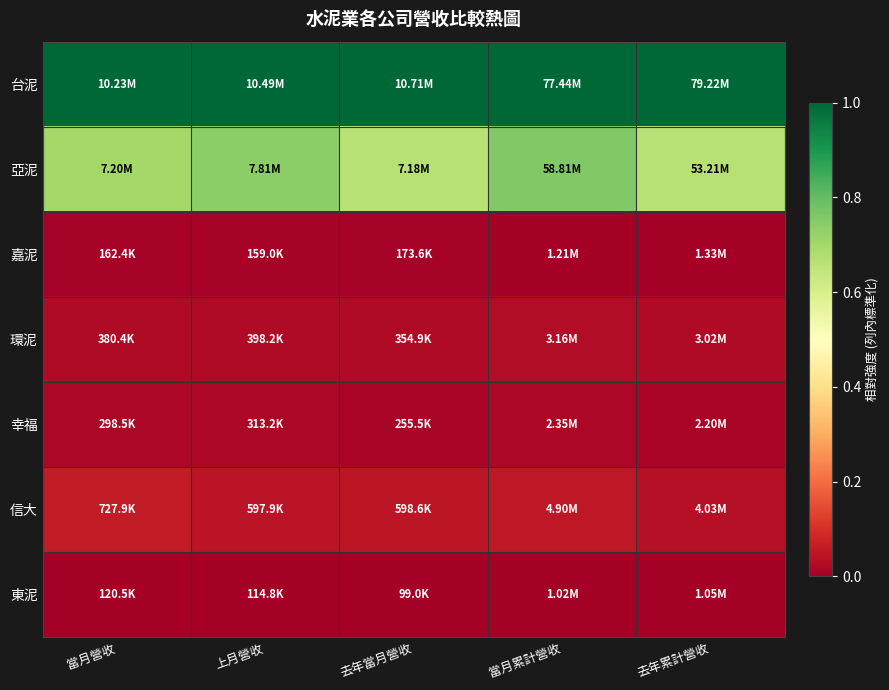

Reading left to right, transcribe all the data shown in this chart.

台泥: 當月營收=1.0	上月營收=1.0	去年當月營收=1.0	當月累計營收=1.0	去年累計營收=1.0
亞泥: 當月營收=0.7	上月營收=0.7	去年當月營收=0.7	當月累計營收=0.8	去年累計營收=0.7
嘉泥: 當月營收=0.0	上月營收=0.0	去年當月營收=0.0	當月累計營收=0.0	去年累計營收=0.0
環泥: 當月營收=0.0	上月營收=0.0	去年當月營收=0.0	當月累計營收=0.0	去年累計營收=0.0
幸福: 當月營收=0.0	上月營收=0.0	去年當月營收=0.0	當月累計營收=0.0	去年累計營收=0.0
信大: 當月營收=0.1	上月營收=0.0	去年當月營收=0.0	當月累計營收=0.1	去年累計營收=0.0
東泥: 當月營收=0.0	上月營收=0.0	去年當月營收=0.0	當月累計營收=0.0	去年累計營收=0.0